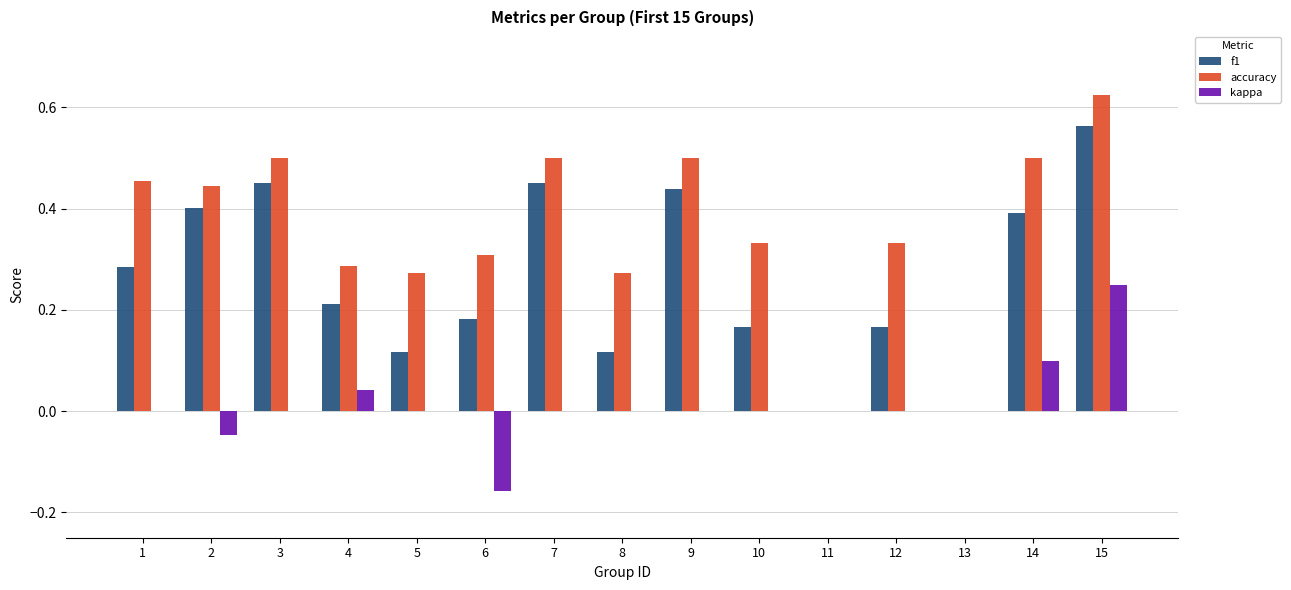

The accuracy series shows 0.1 at 4. True or false?

False